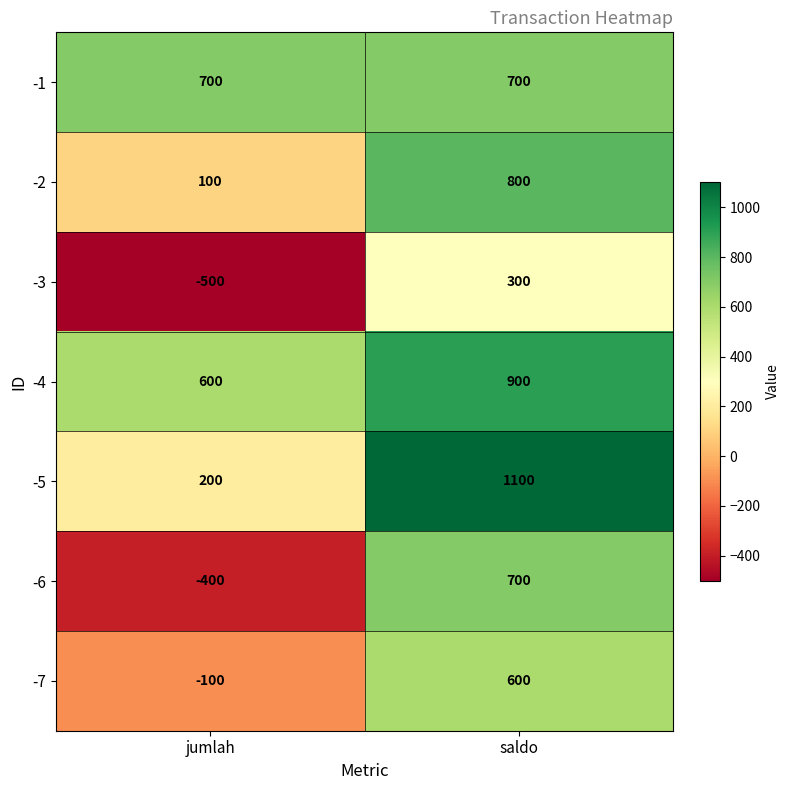

What is the spread (max minus min) of values at saldo?

800